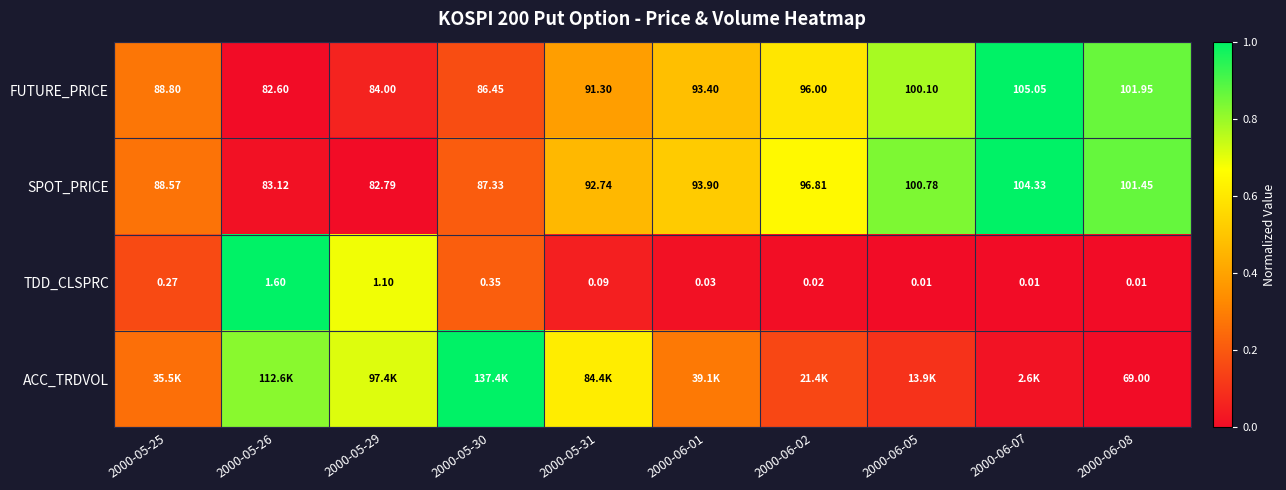

Is the value of TDD_CLSPRC at 2000-05-31 greater than the value of FUTURE_PRICE at 2000-05-31?

No